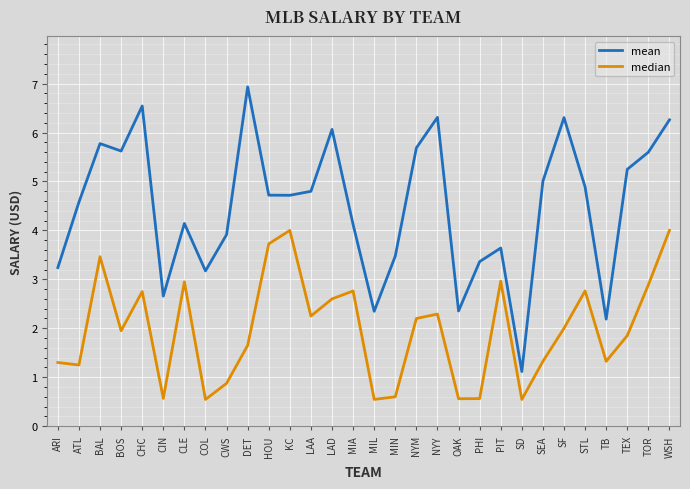

What is the approximate value of mean at PHI?

3.4